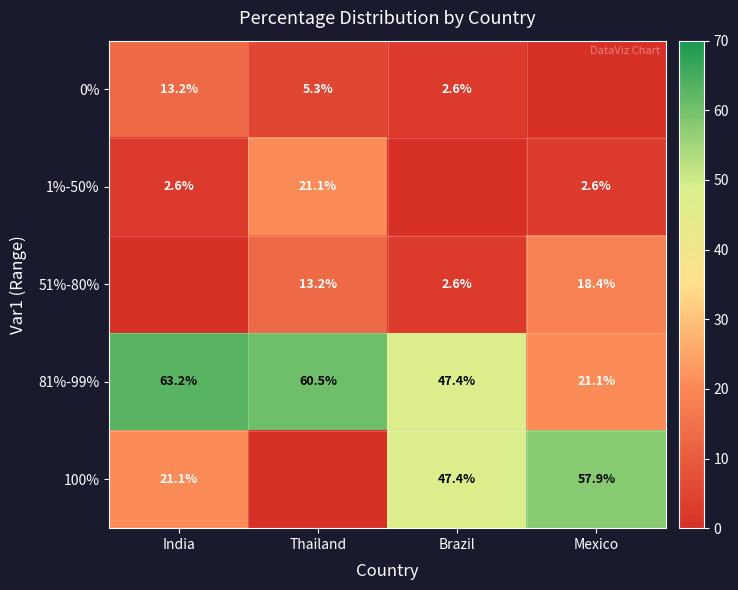

List the labels in order of 81%-99% value, largest first.

India, Thailand, Brazil, Mexico